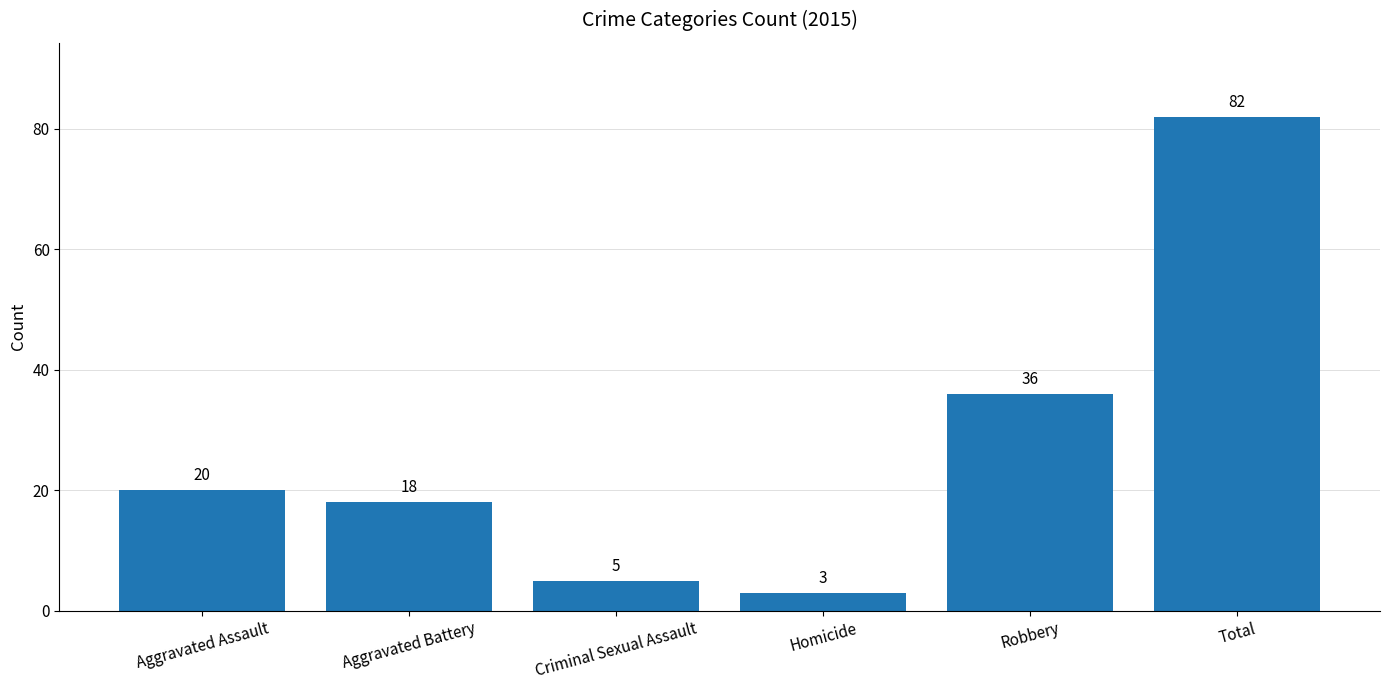

What is the sum of the values at Criminal Sexual Assault and Aggravated Battery?

23